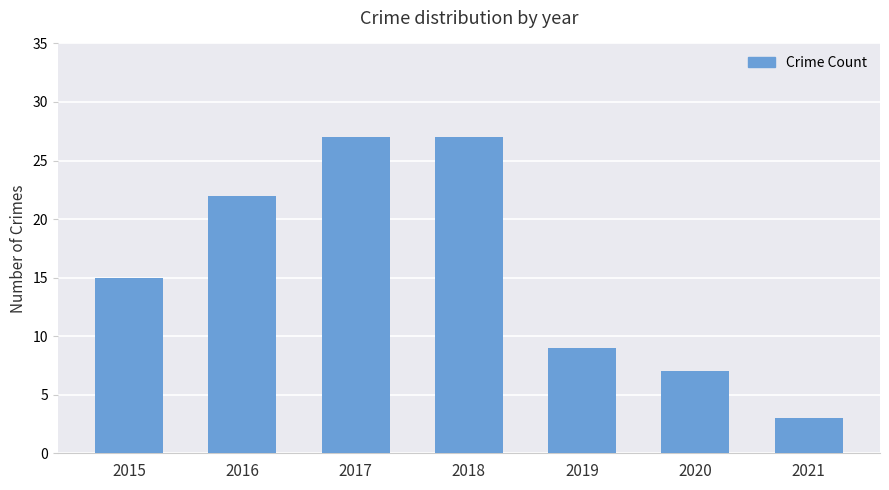

What is the maximum value shown in the chart?

27